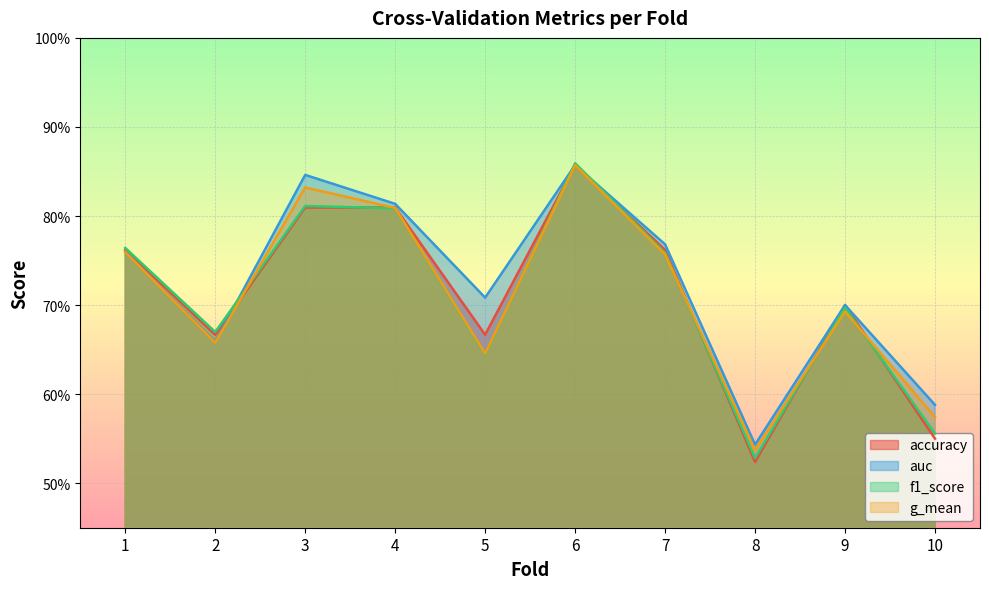

The value of auc at 4 is 0.8. True or false?

True